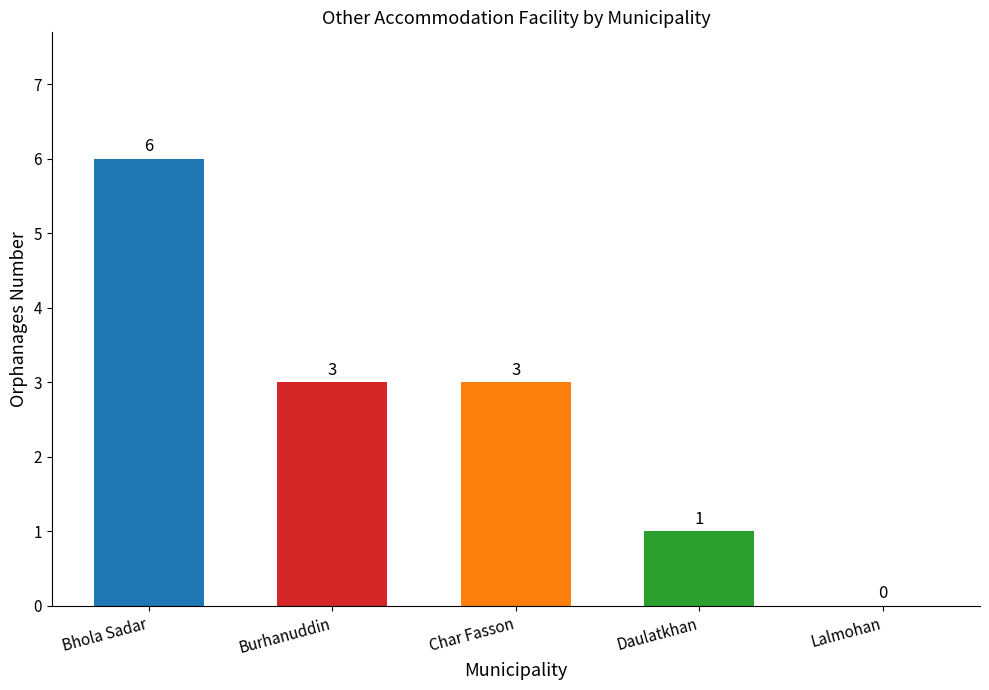

Which category has the highest value across all series?

Bhola Sadar